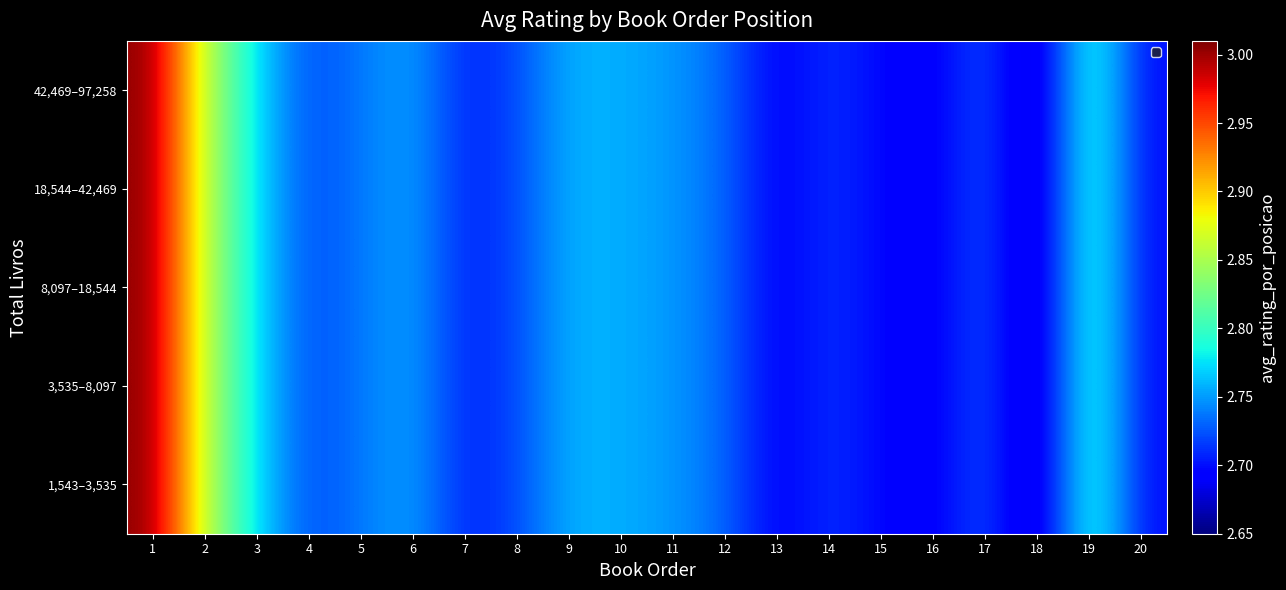

What is the minimum value shown in the chart?

2.7